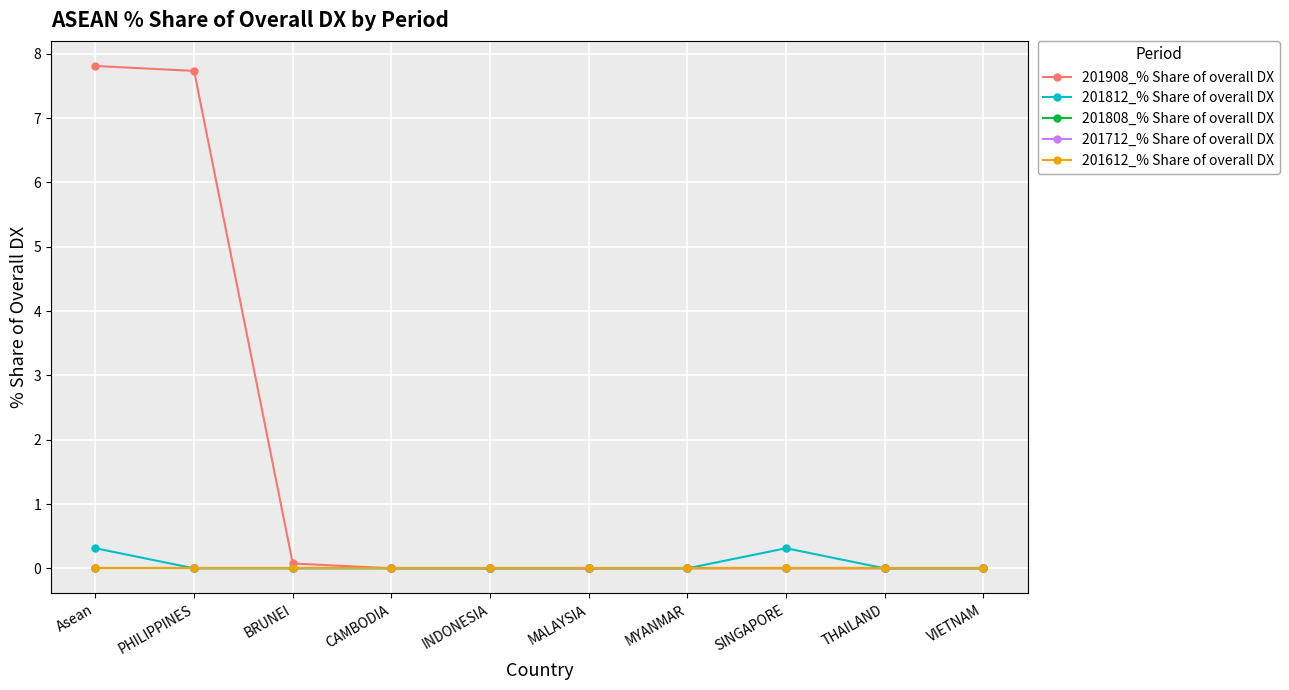

Which has a higher value, MYANMAR or Asean?

Asean